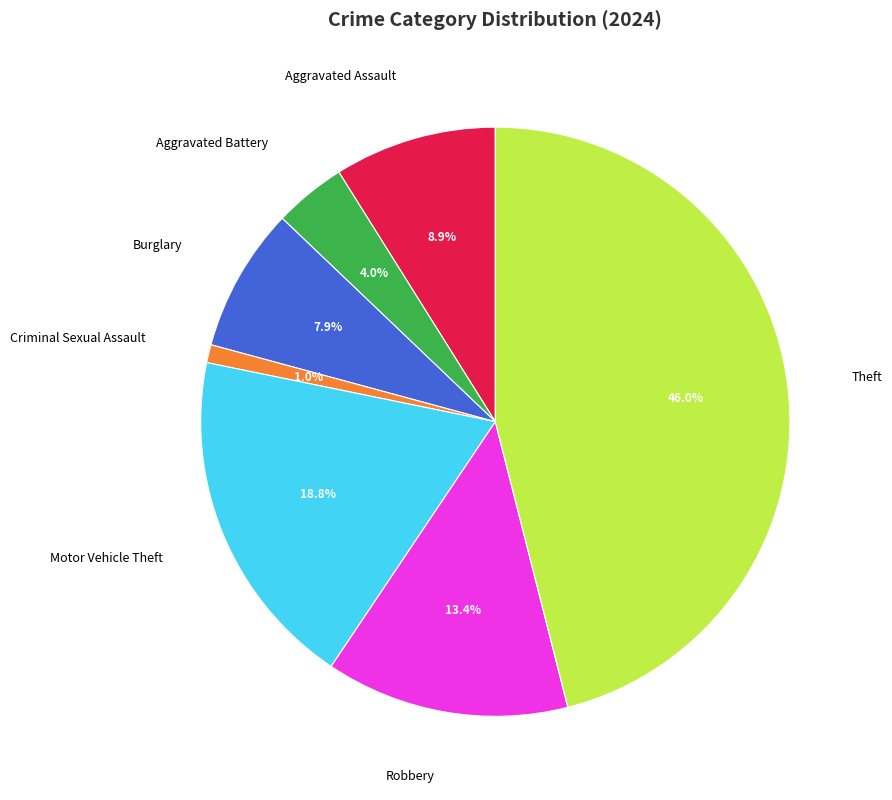

Is there any slice that represents more than half of the pie?

No